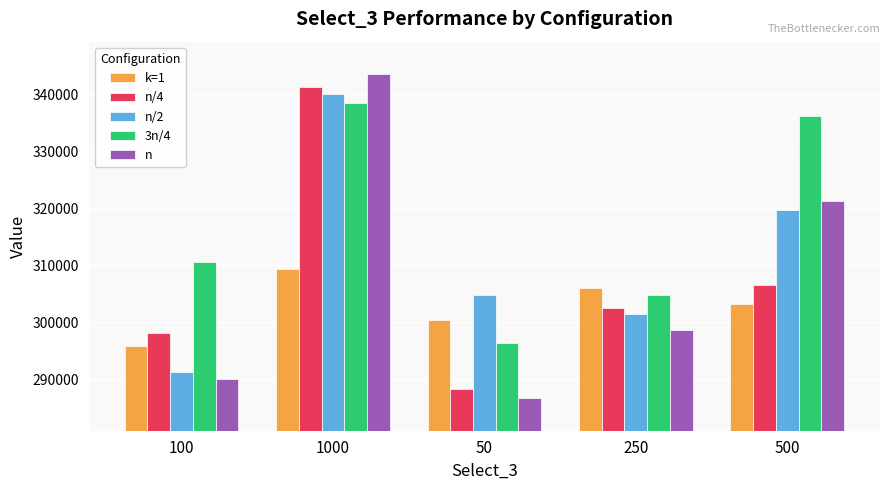

Which series has the largest range (max minus min)?

n